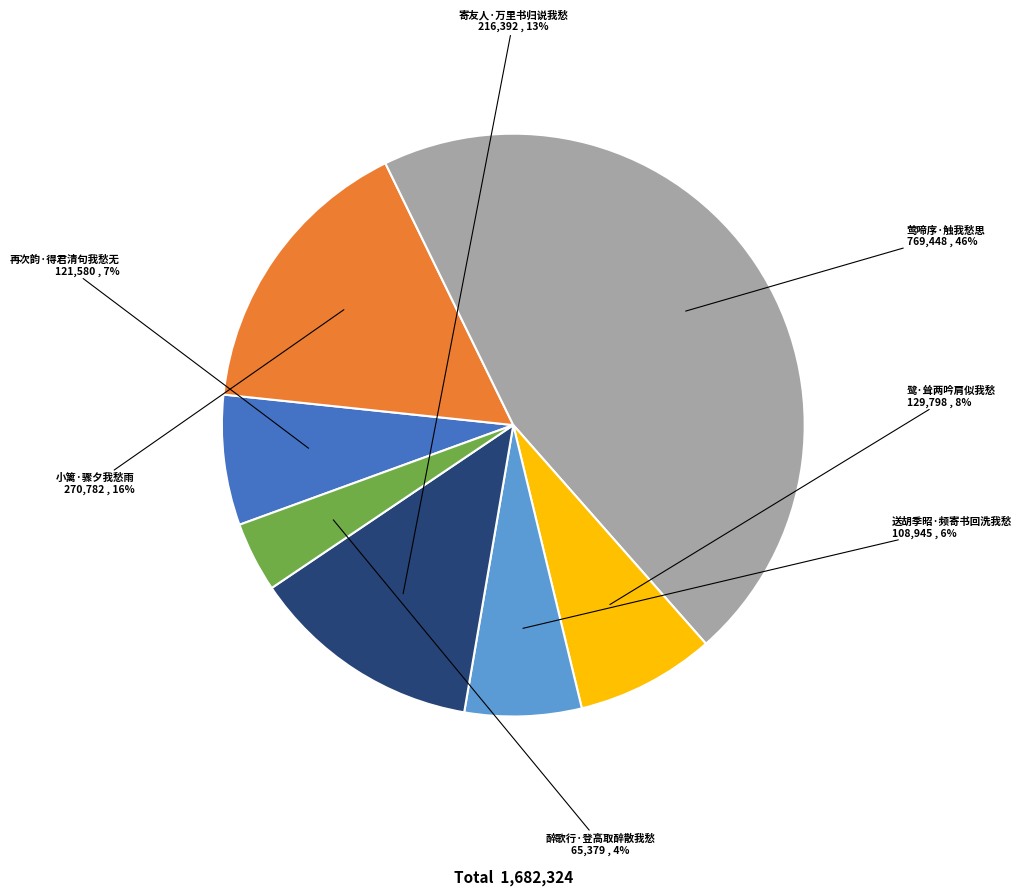

How many segments does this pie chart have?

7